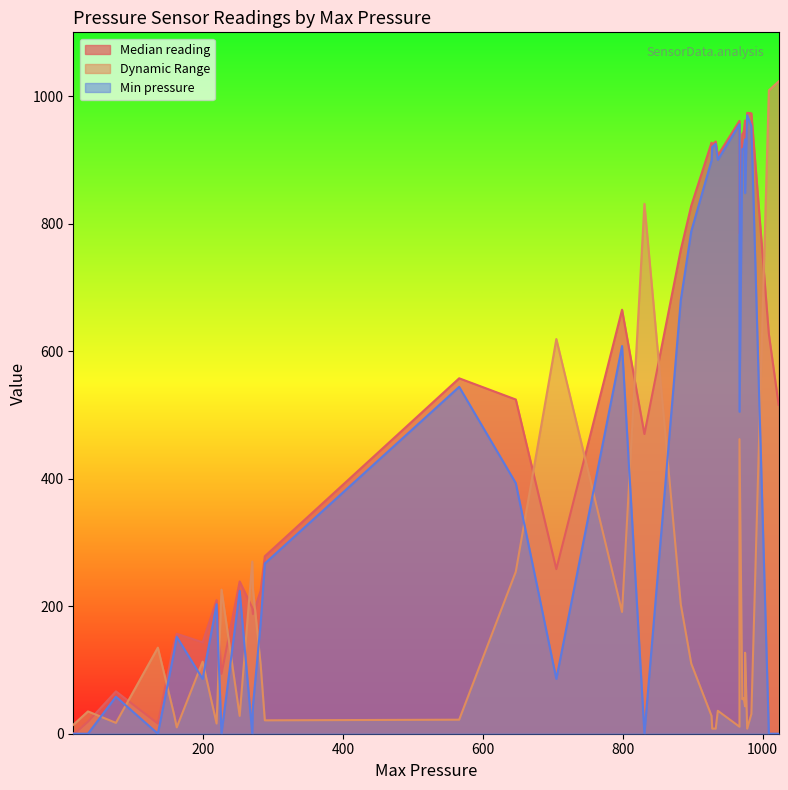

Which category has the lowest value in the Median reading series?

30